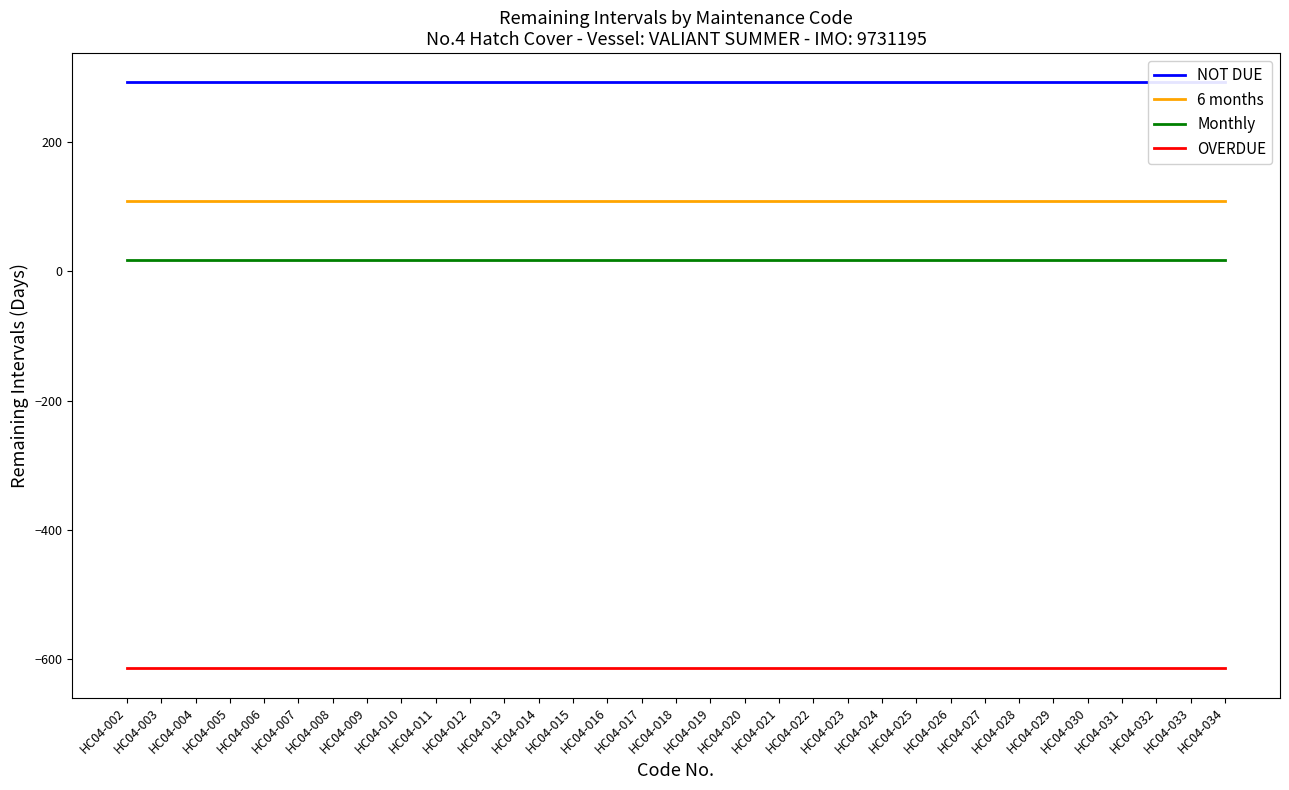

Between HC04-018 and HC04-034, which is larger?

HC04-018